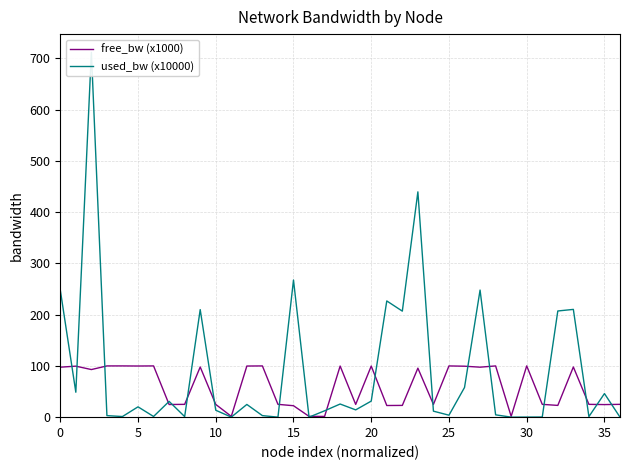

In used_bw (x10000), how many points are lower than both neighbors (excluding endpoints)?

12